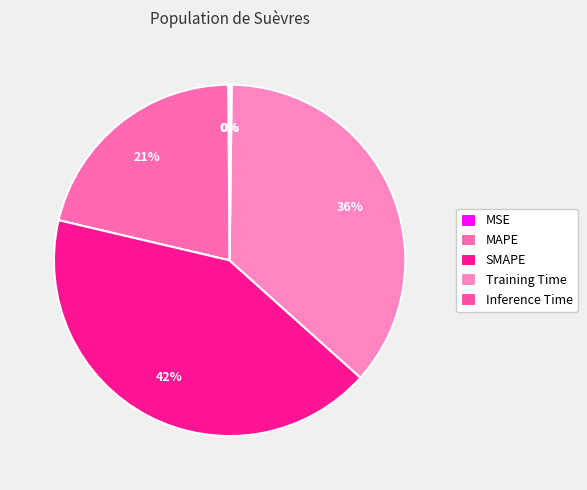

True or false: SMAPE accounts for 34% of the total.

False